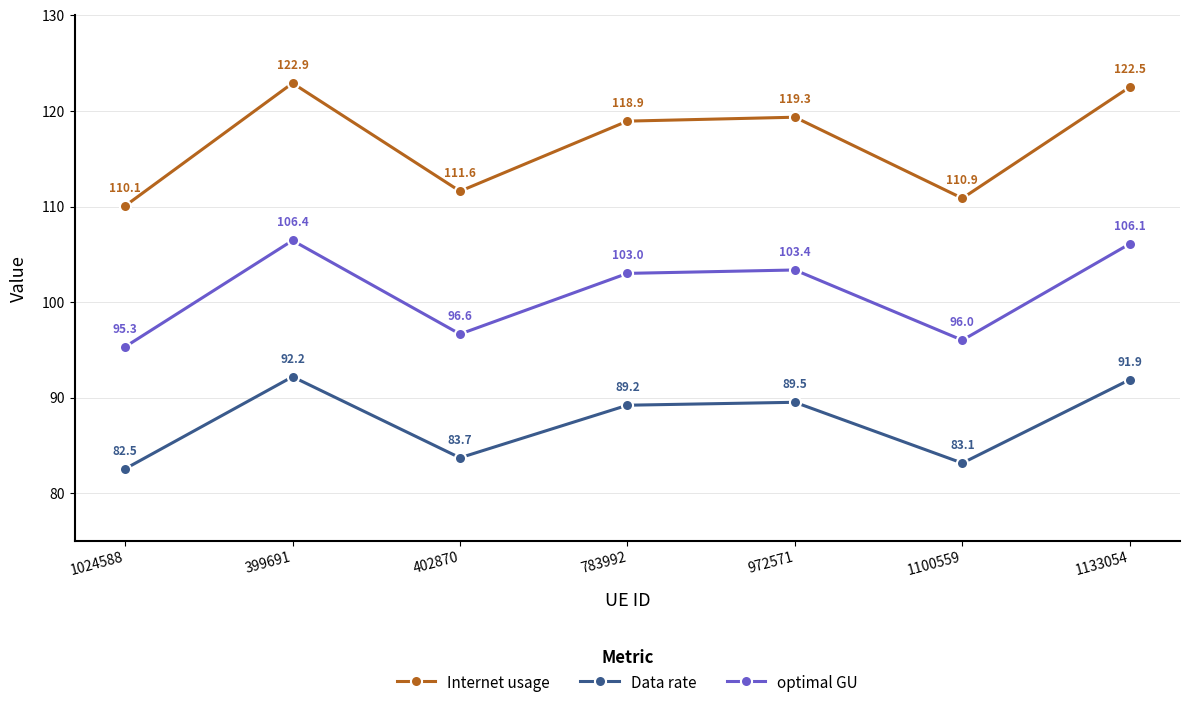

What is the highest value of the Internet usage series?

122.9